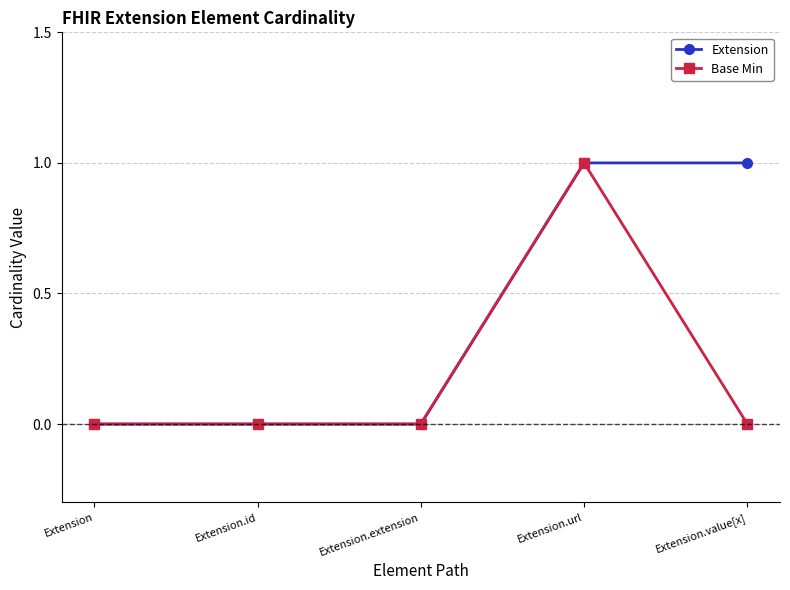

Between Extension.url and Extension.value[x], which series saw the biggest shift?

Base Min